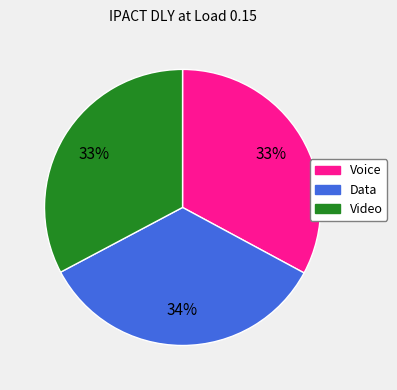

To the nearest percent, what is the average slice percentage?

33%